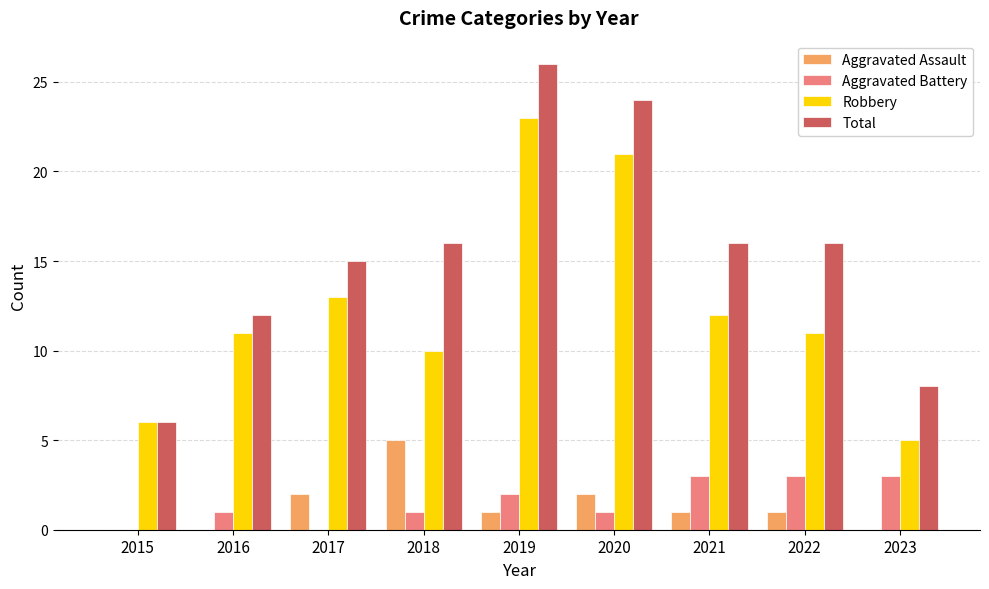

What is the sum of the Total values at 2021 and 2018?

32